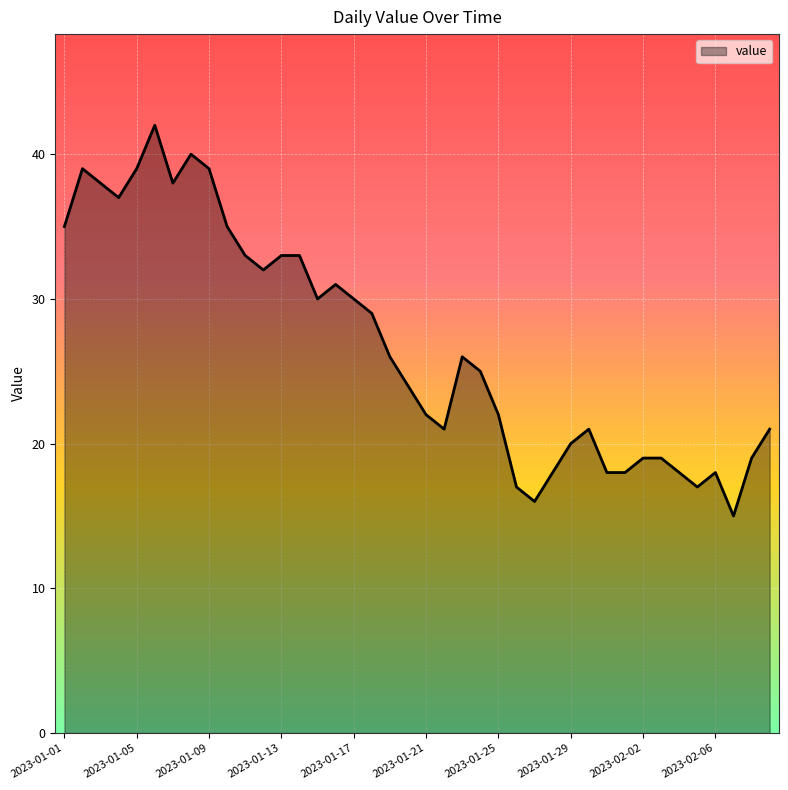

What is the greatest value displayed?

42